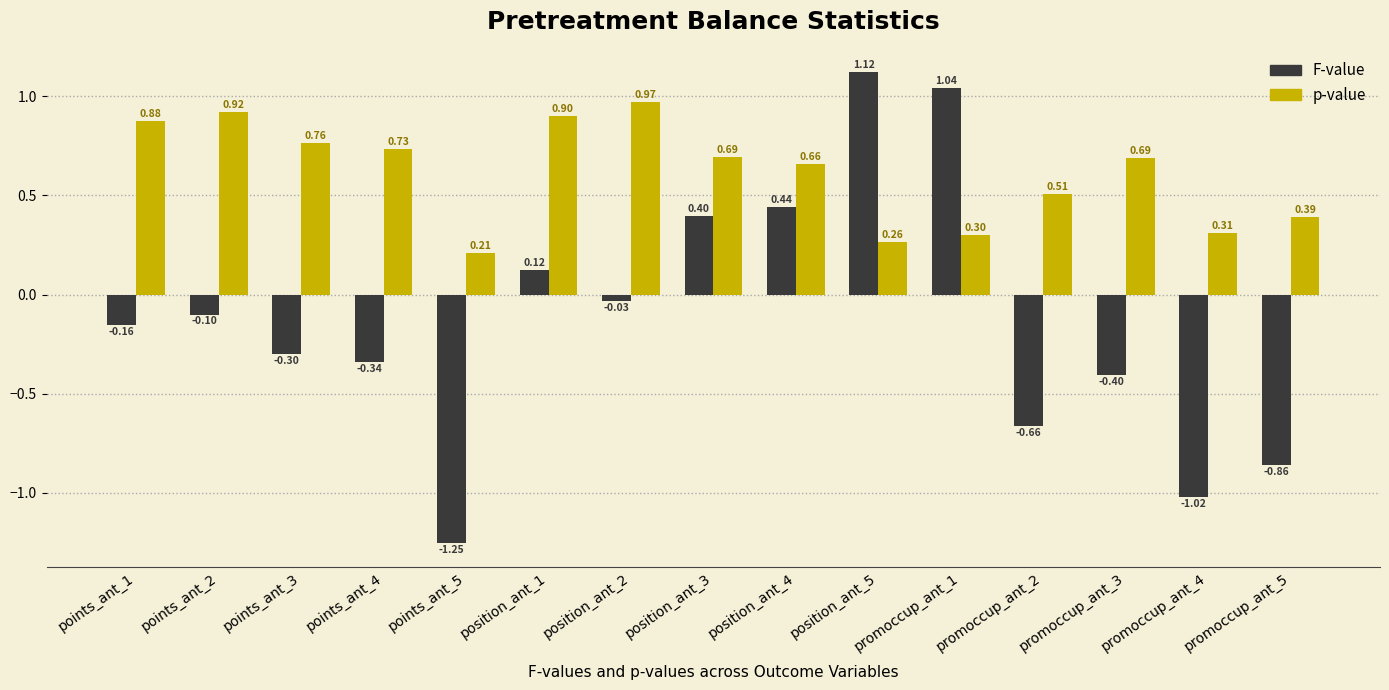

What is the total value across all series at points_ant_4?

0.4